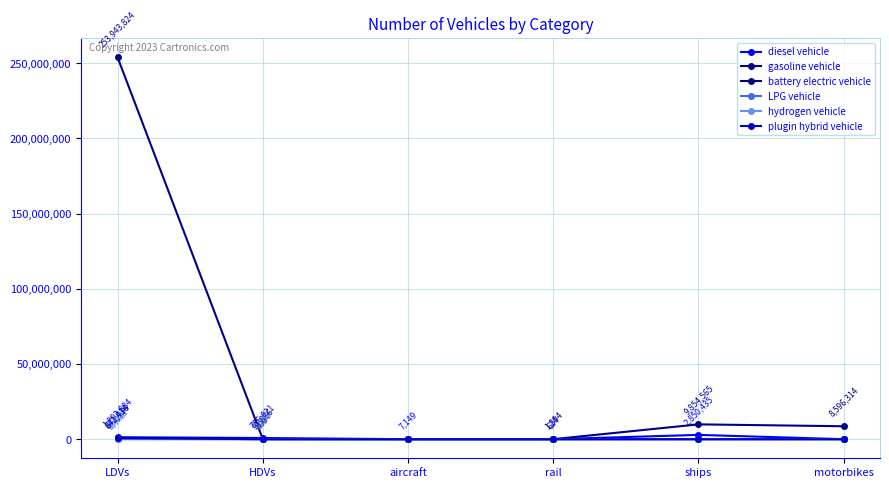

The diesel vehicle series shows 7149.1 at aircraft. True or false?

True